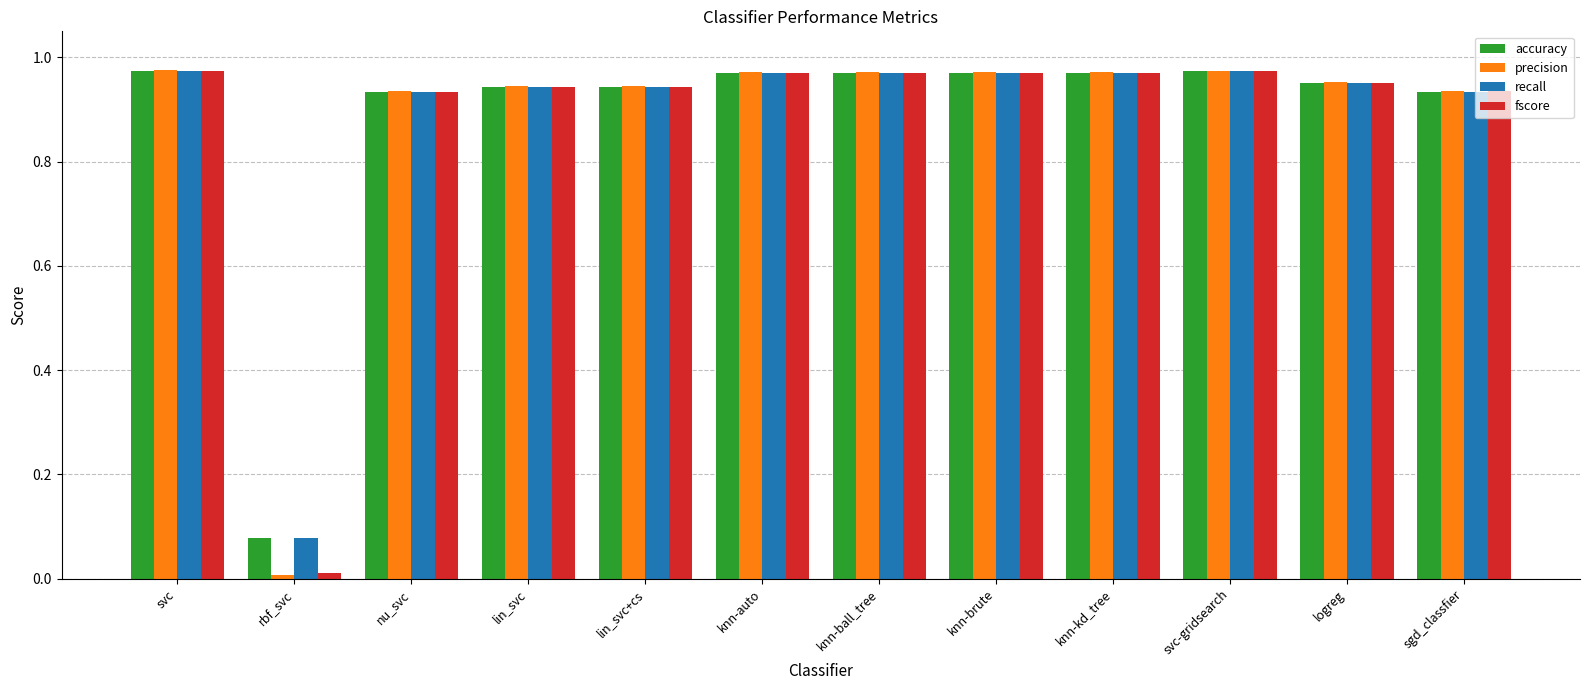

What is the total value across all series at lin_svc+cs?

3.8